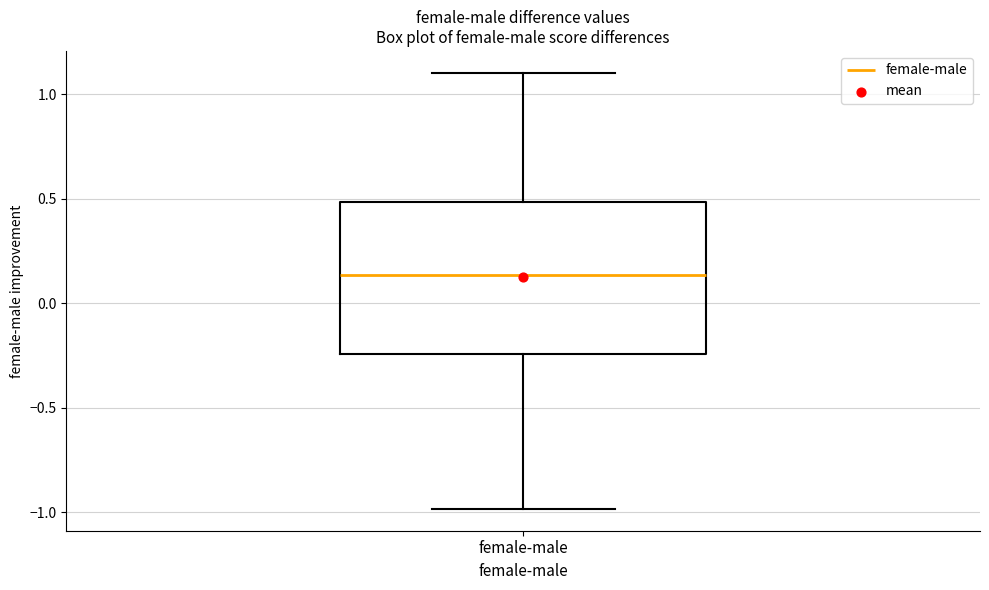

Transcribe this box plot: give where the median line is, the range the box spans, and where the two whiskers end, as read against the y-axis. The values are not printed on the chart, so give them approximately, as read against the axis.

median 0.15, box -0.25 to 0.50, whiskers -1.00 to 1.10